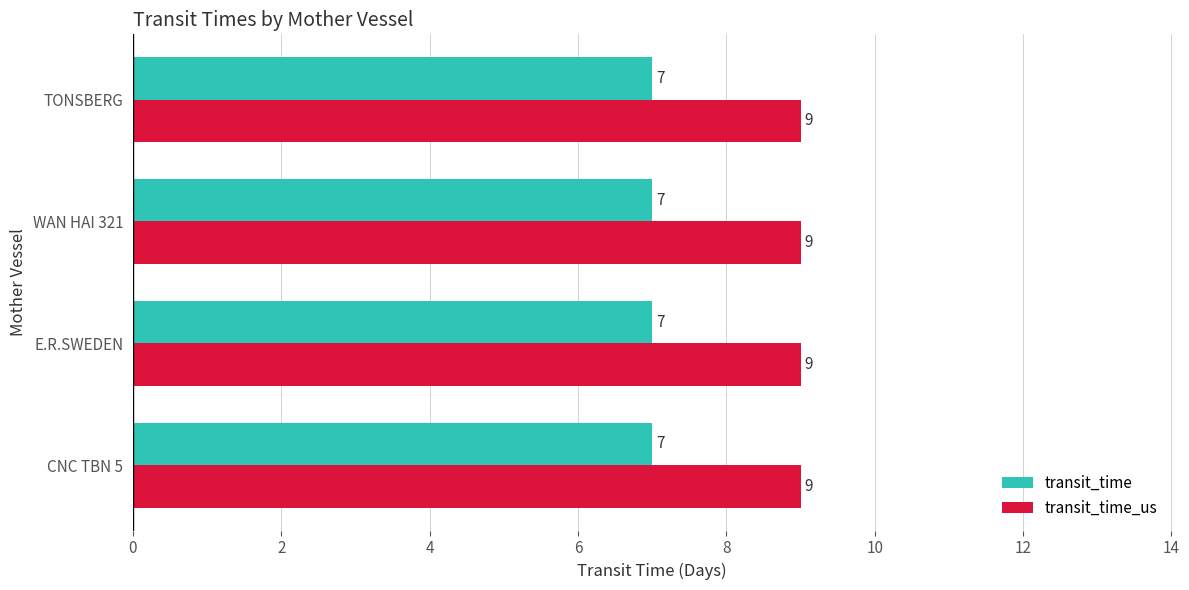

The transit_time_us series shows 9 at WAN HAI 321. True or false?

True